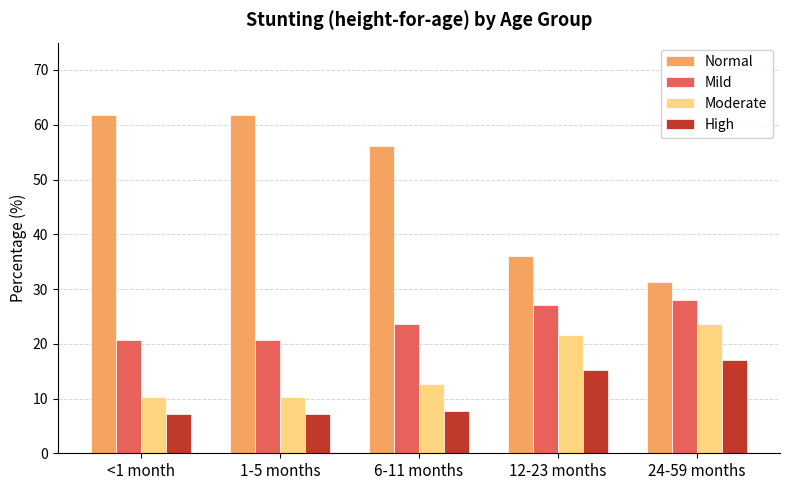

At which label does Moderate reach its peak?

24-59 months